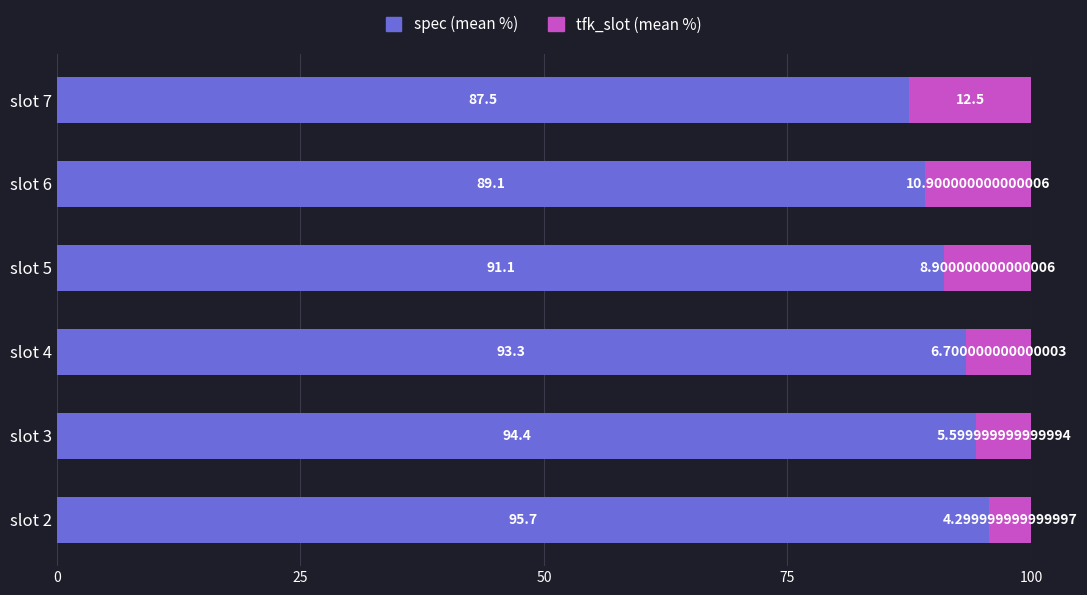

What is the sum of the spec (mean %) values at slot 4 and slot 6?

182.4